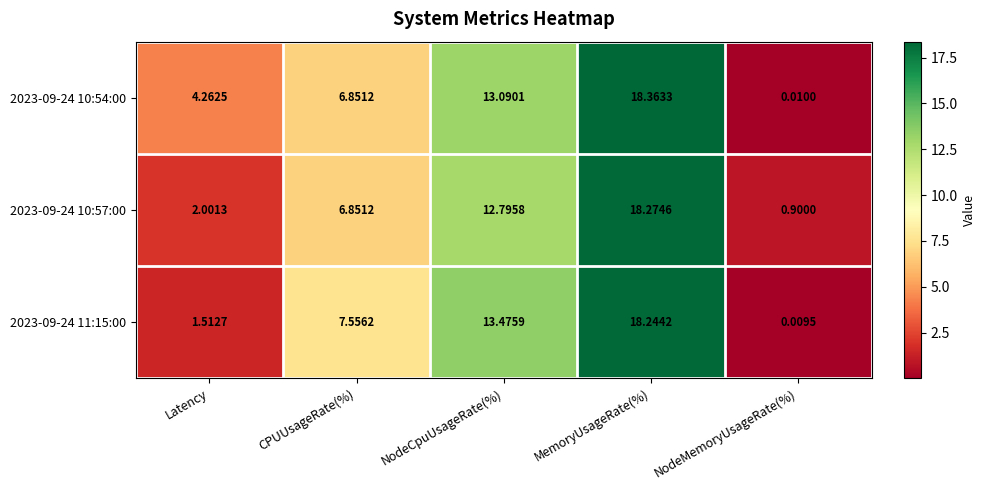

Which category has the lowest value in the 2023-09-24 11:15:00 series?

NodeMemoryUsageRate(%)